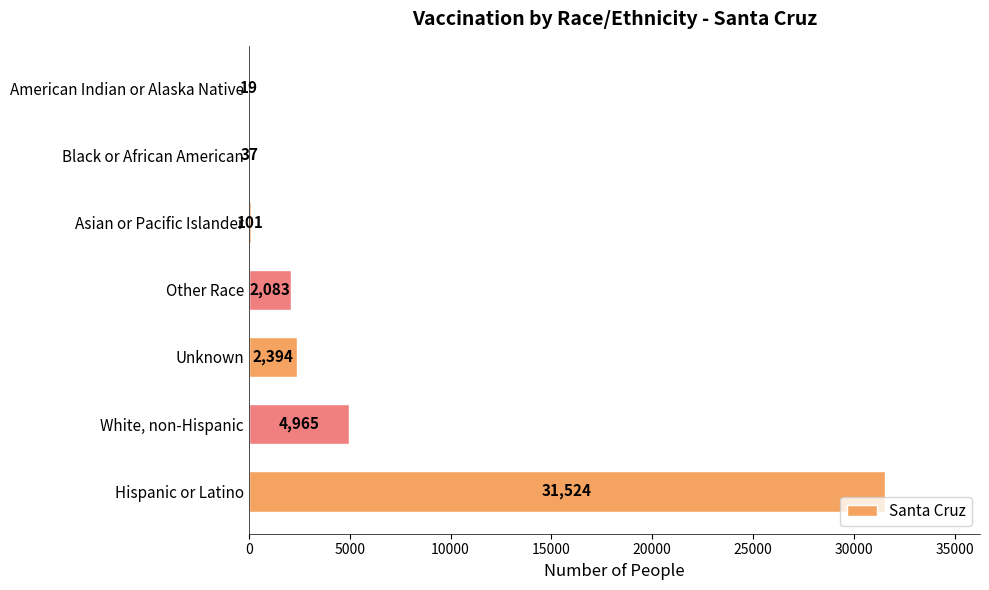

The chart shows a value of 4965 at White, non-Hispanic. True or false?

True